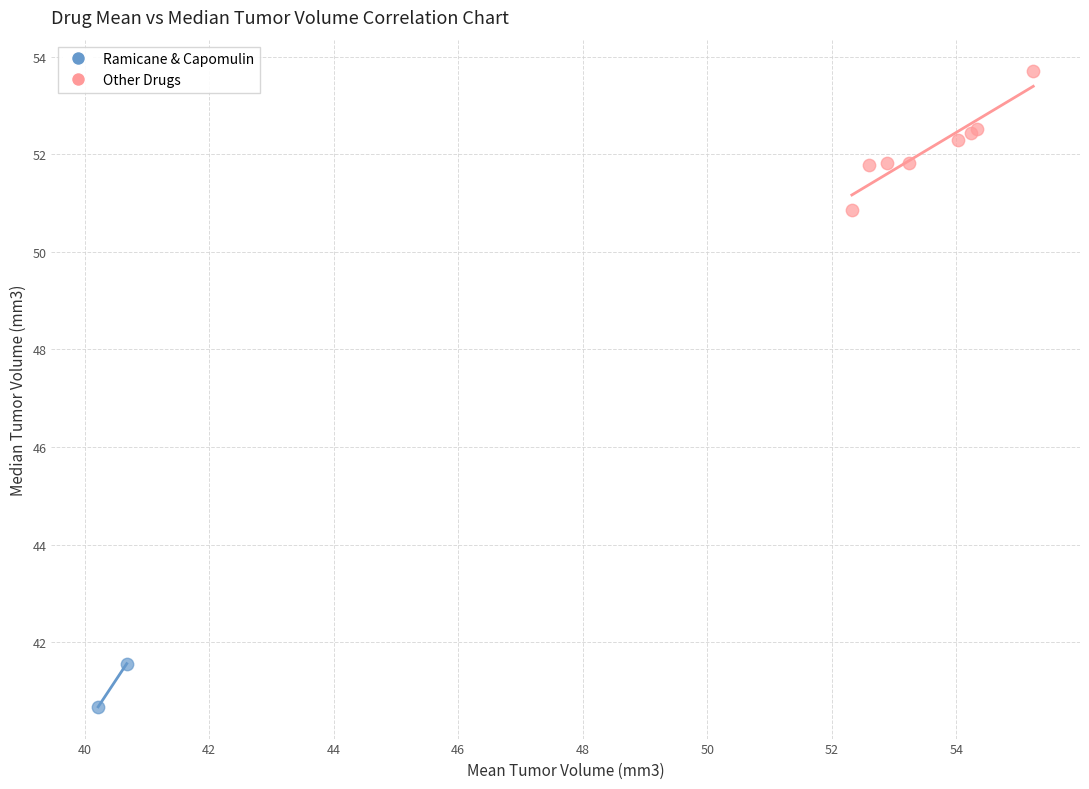

Which series has the largest Y range (max minus min)?

Other Drugs